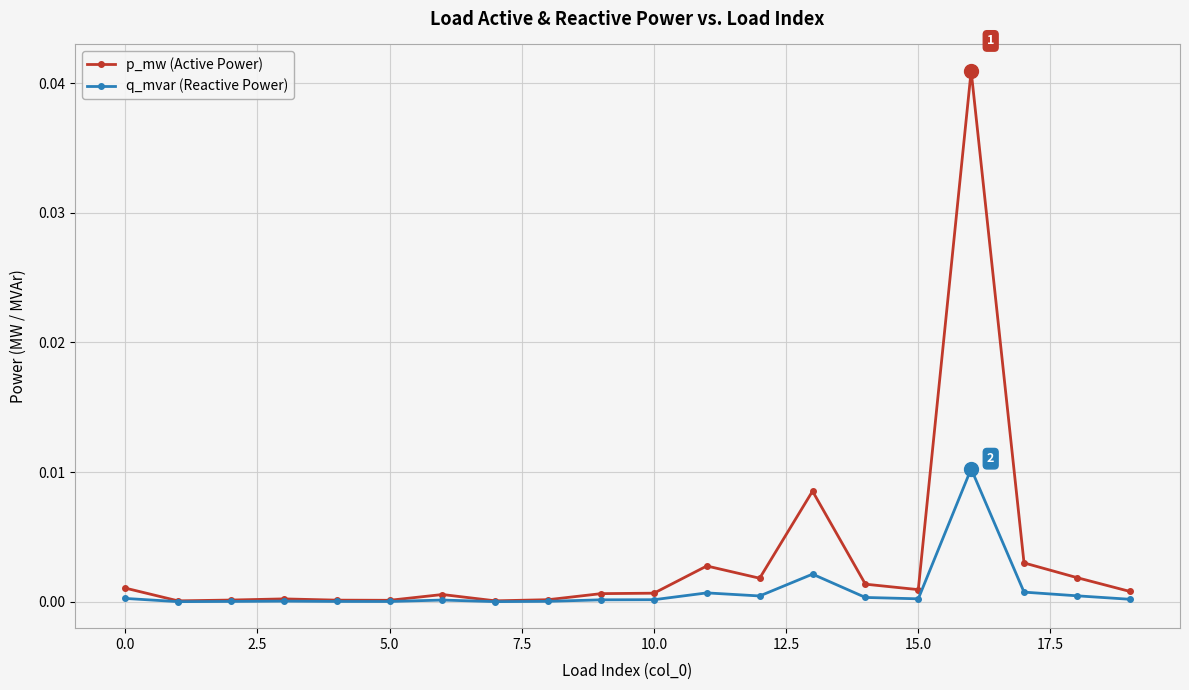

True or false: q_mvar (Reactive Power) has more than 1 interior local peaks.

True